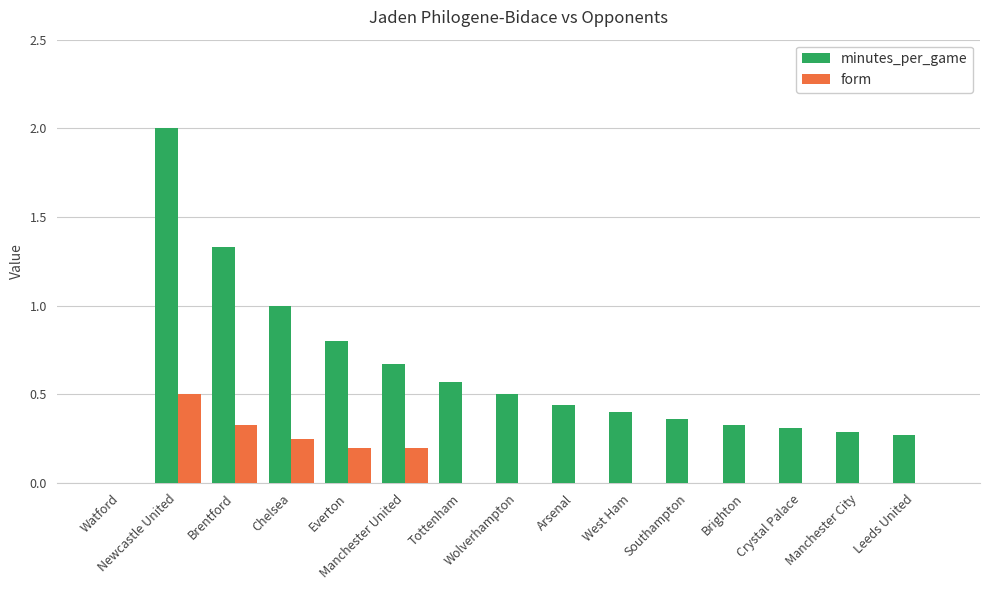

Is the value of minutes_per_game at Southampton greater than the value of form at Crystal Palace?

Yes